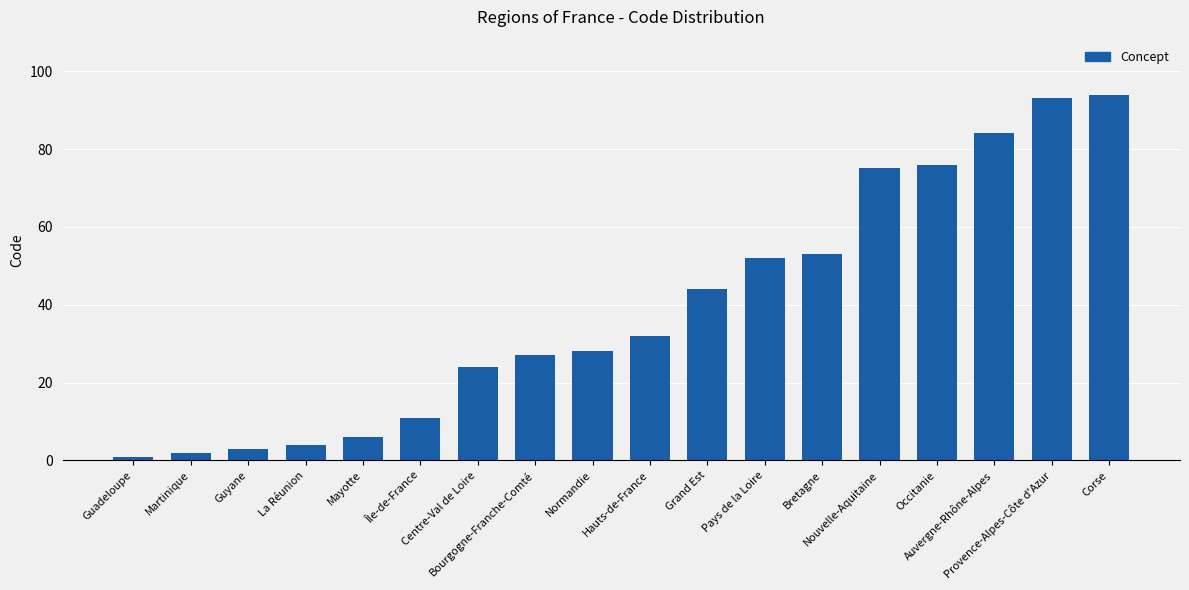

What is the value of the 14th bar from the left?

75